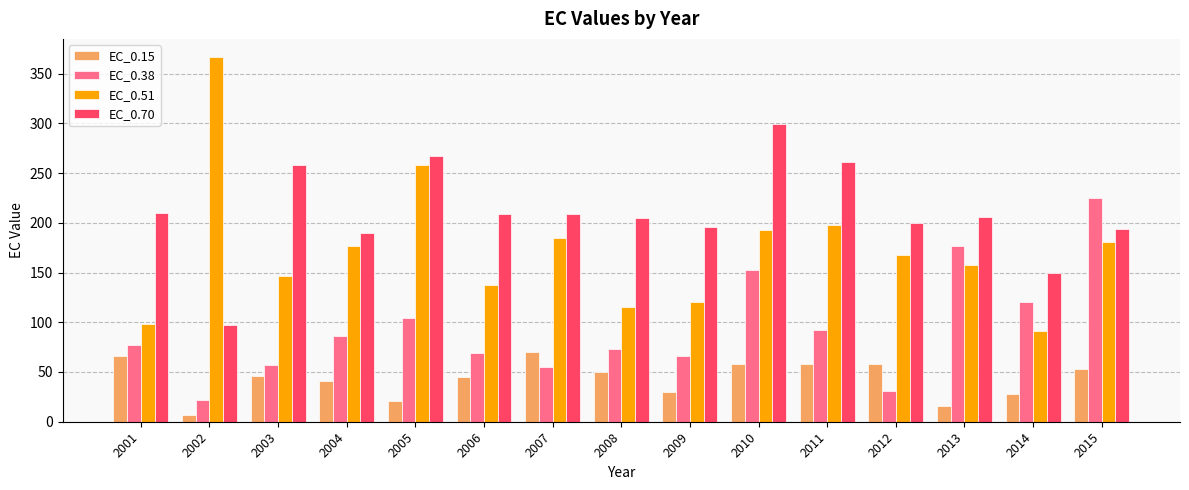

What is the value of the EC_0.51 bar at the 3rd from the left?

146.7